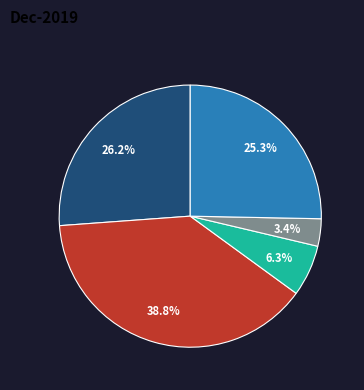

Is there any slice that represents more than half of the pie?

No